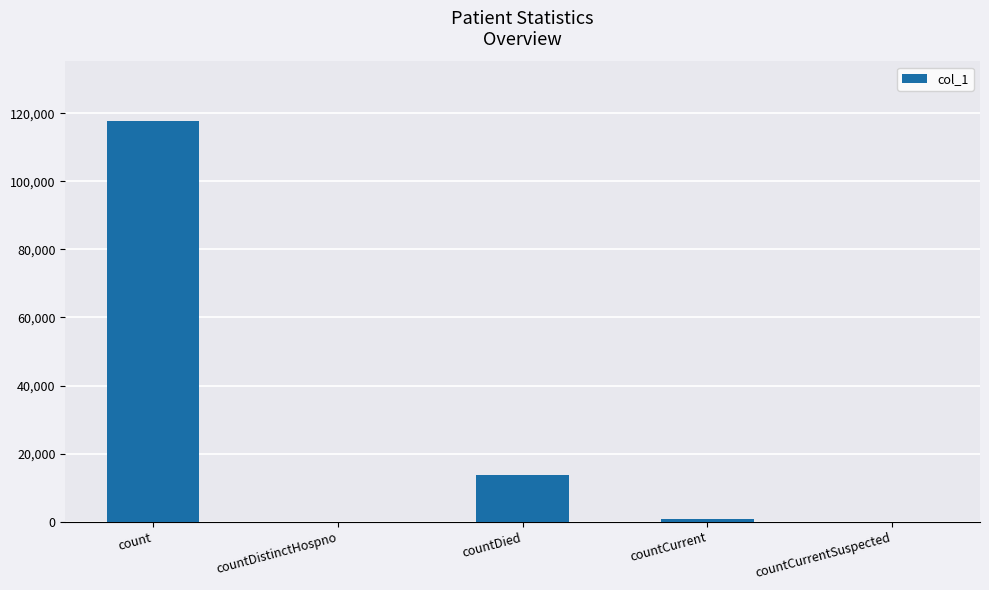

At which label is the value closest to 58803?

countDied